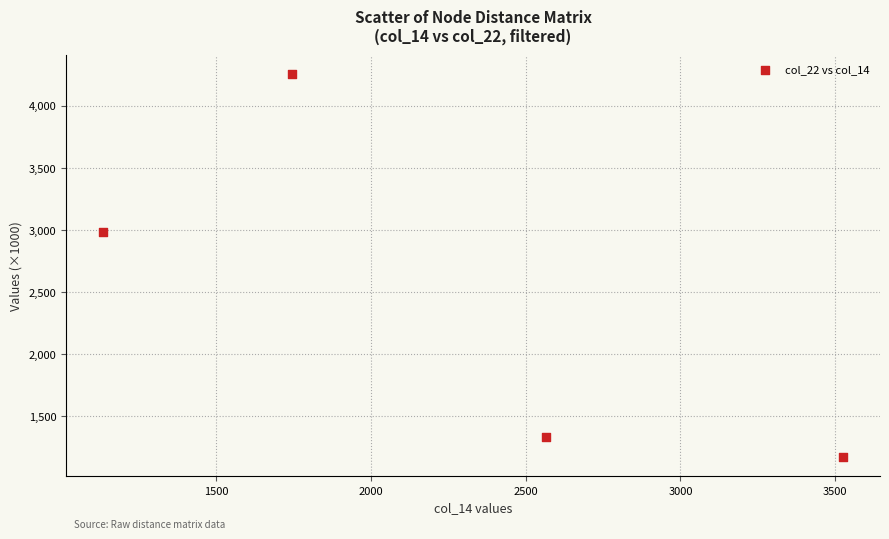

What Y value in the scatter plot is closest to 2712?

2985